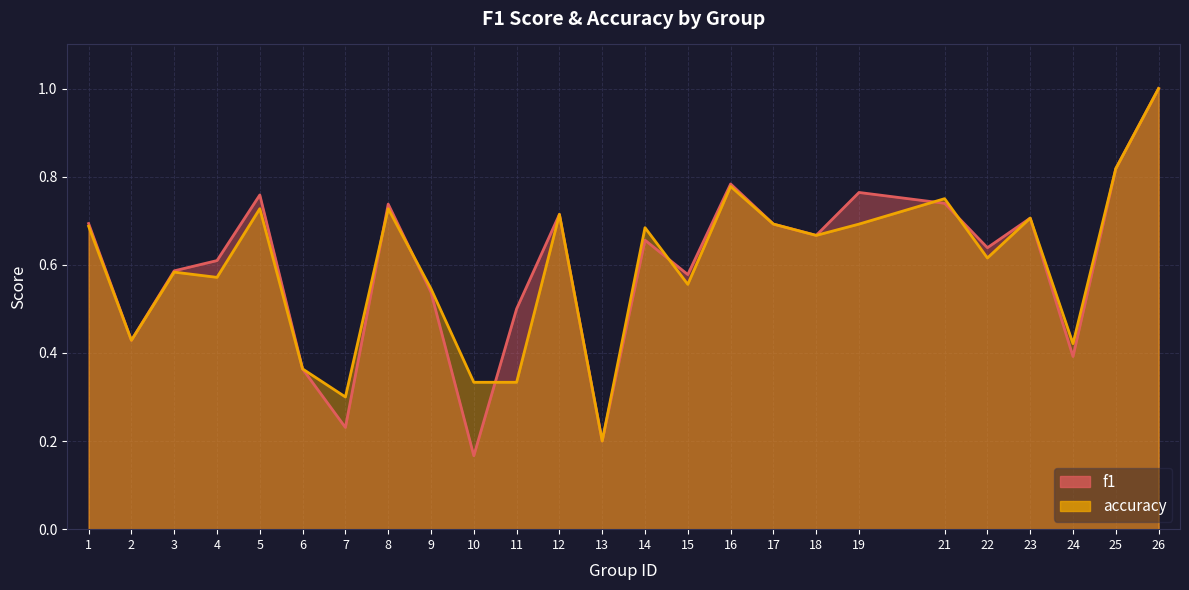

Where do f1 and accuracy first cross each other?

7 and 8